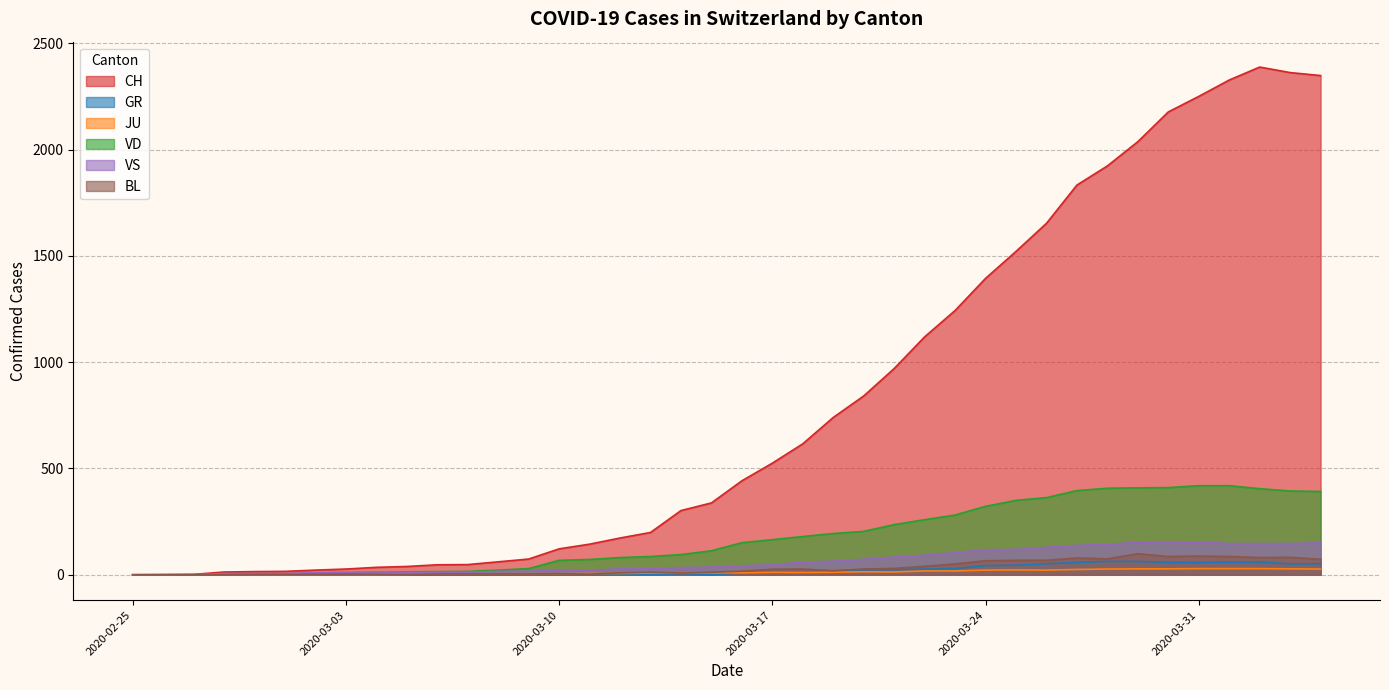

Which label corresponds to the smallest value in the chart?

2020-02-25